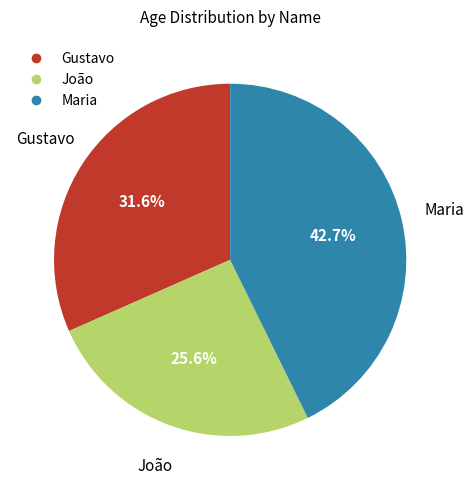

Rank the categories by value from highest to lowest.

Maria, Gustavo, João